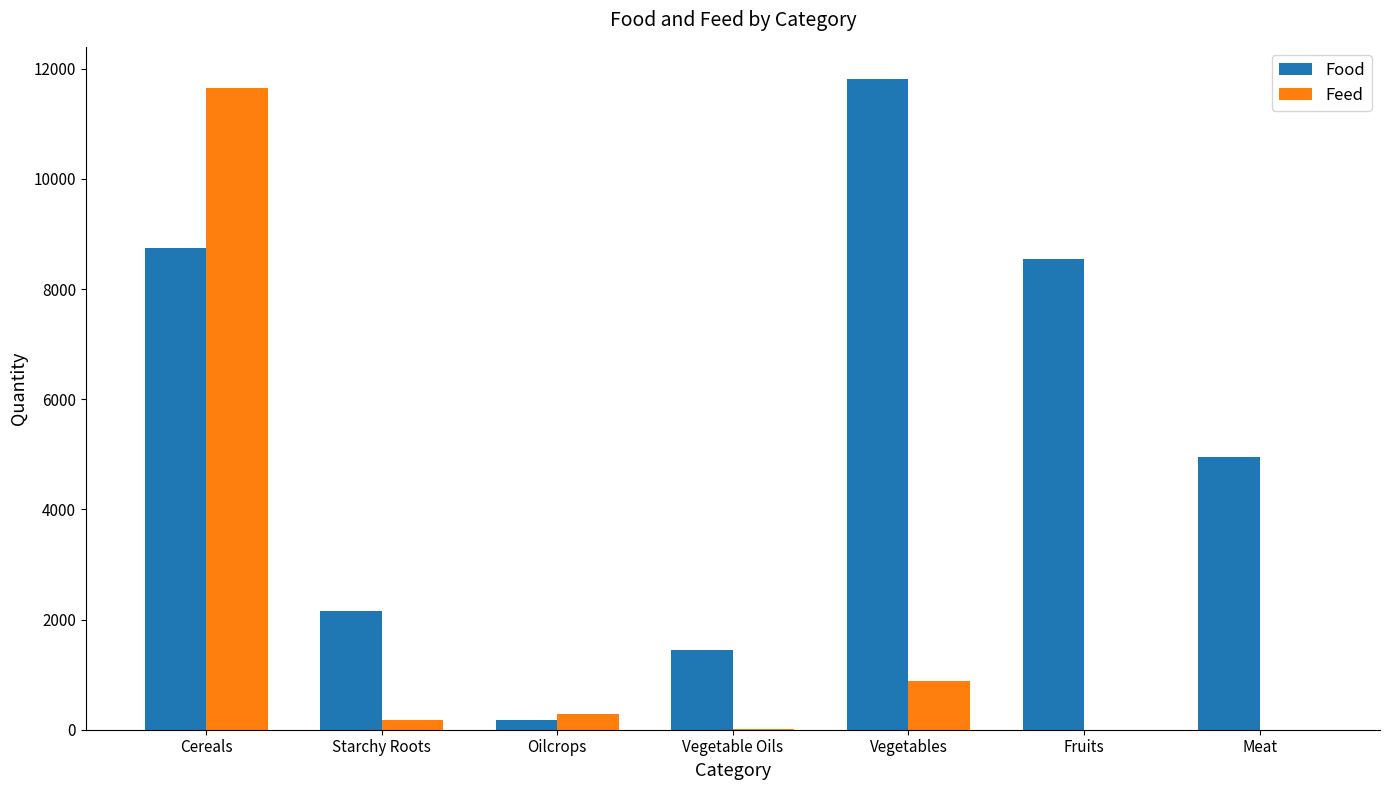

What is the total value across all series at Meat?

4957